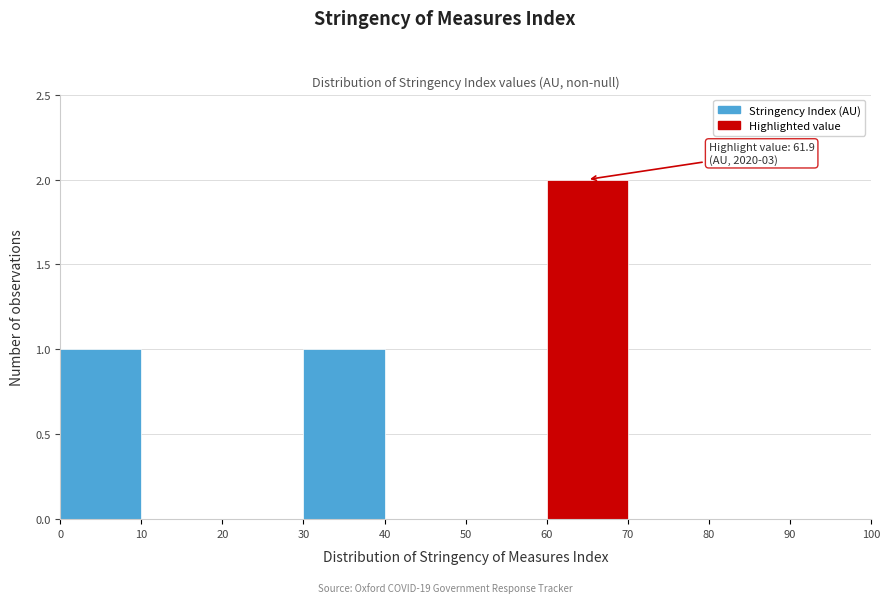

Over which range of the x-axis is the bar tallest?

60 to 70